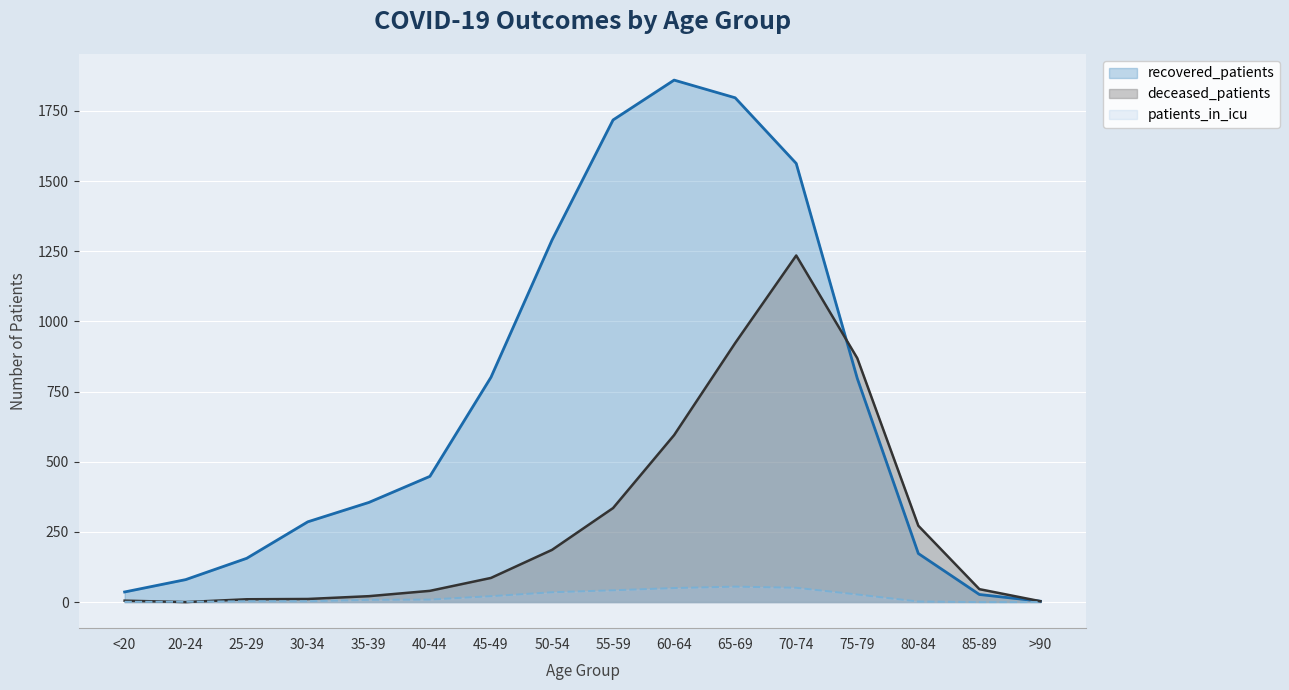

True or false: recovered_patients and patients_in_icu intersect in this chart.

False